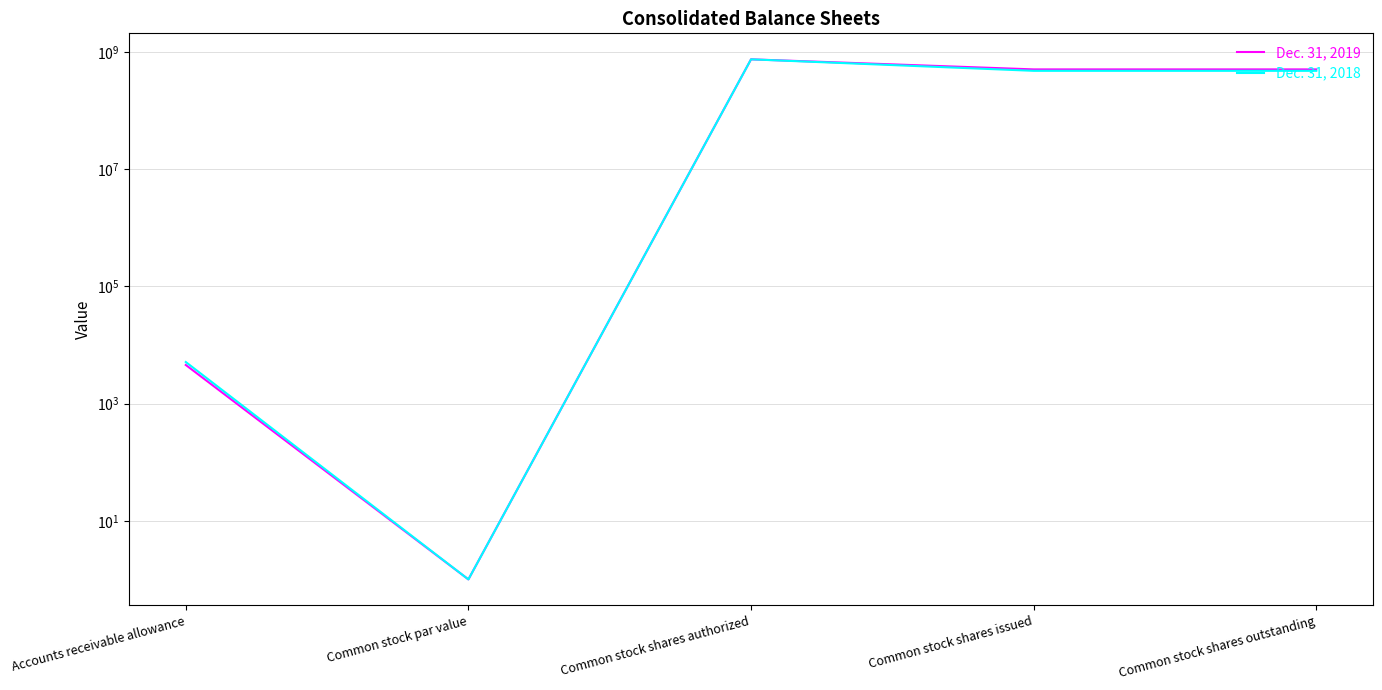

Where does the Dec. 31, 2018 series first go above 477496499?

Common stock shares authorized